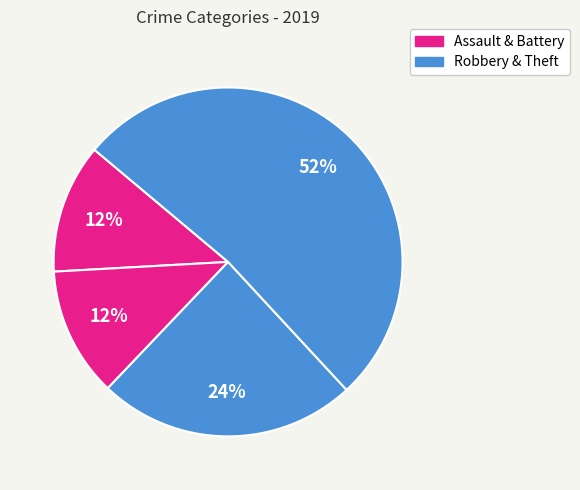

How many slices are in this pie chart?

4